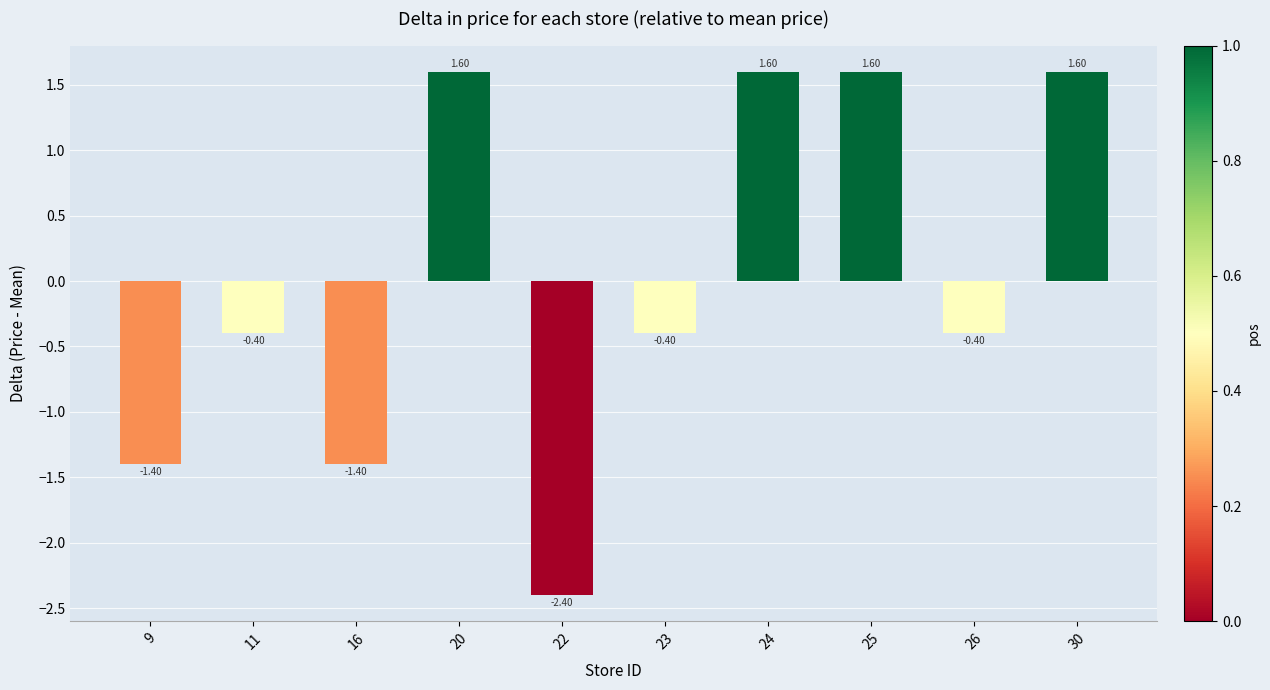

Reading left to right, extract all data points from this chart.

9=-1.4	11=-0.4	16=-1.4	20=1.6	22=-2.4	23=-0.4	24=1.6	25=1.6	26=-0.4	30=1.6